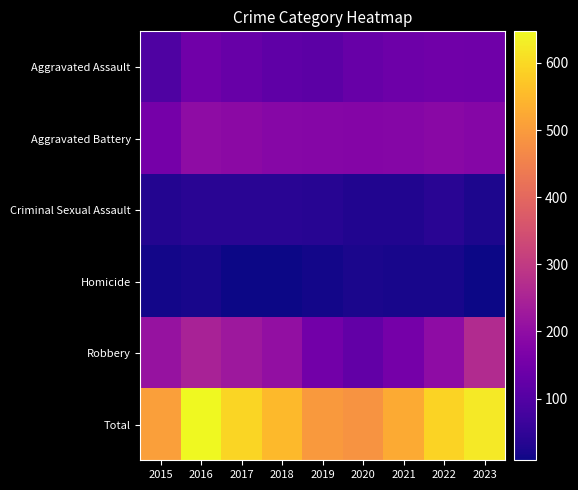

How many data points does each series have?

9